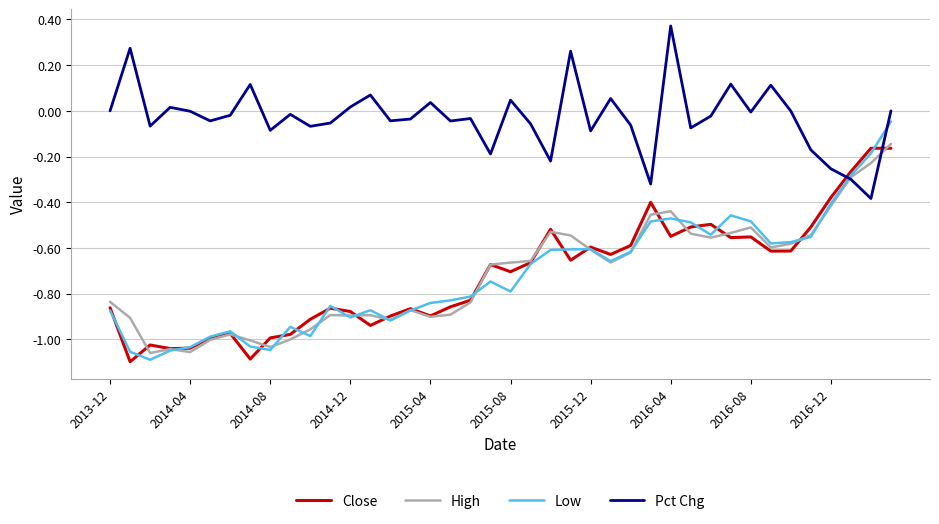

Which series has the largest total across all categories?

Pct Chg